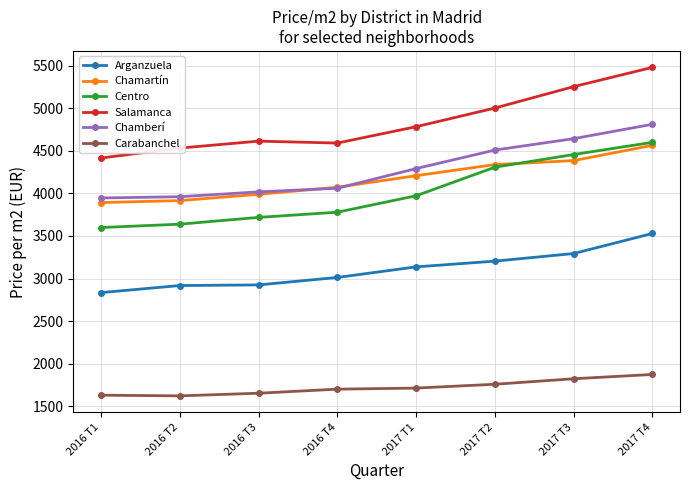

Which series changed the most between 2017 T3 and 2017 T4?

Arganzuela